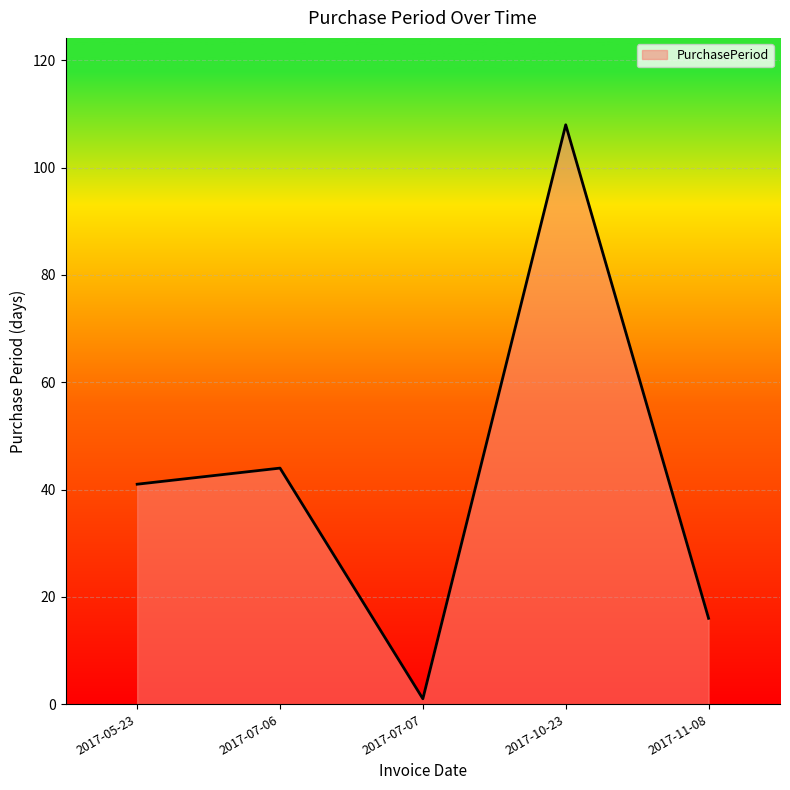

What is the difference between the second highest and second lowest values?

28